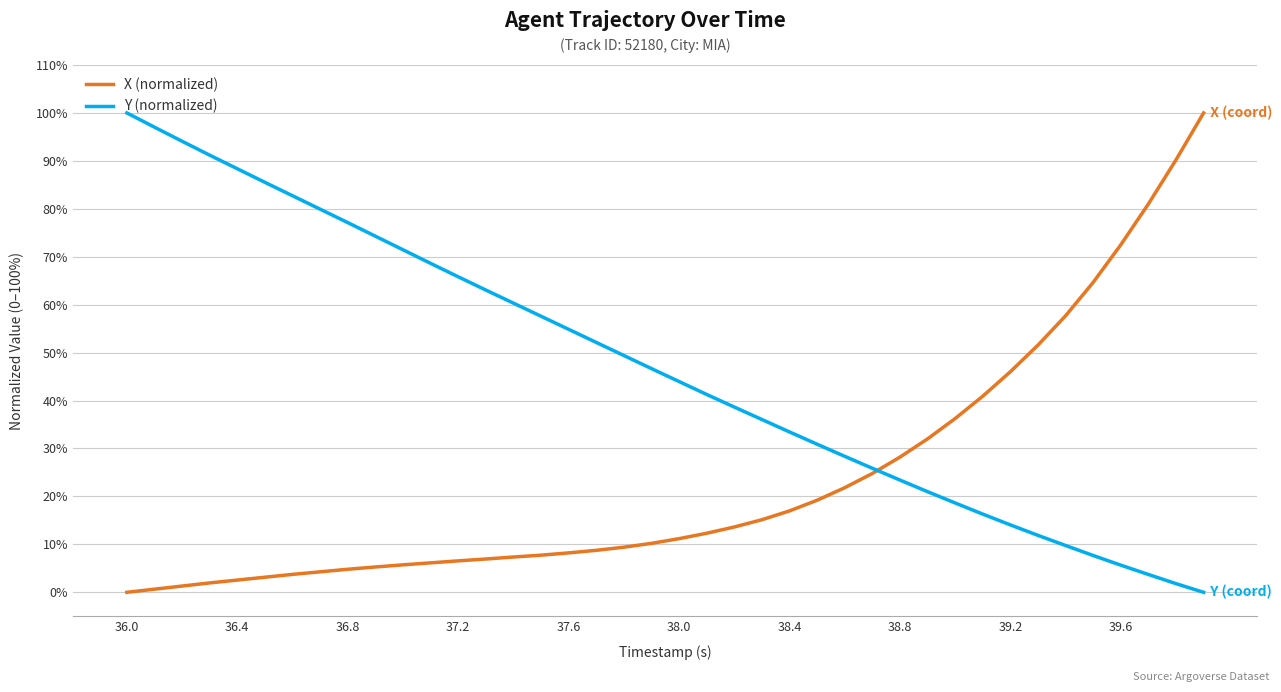

True or false: X (normalized) and Y (normalized) intersect in this chart.

True